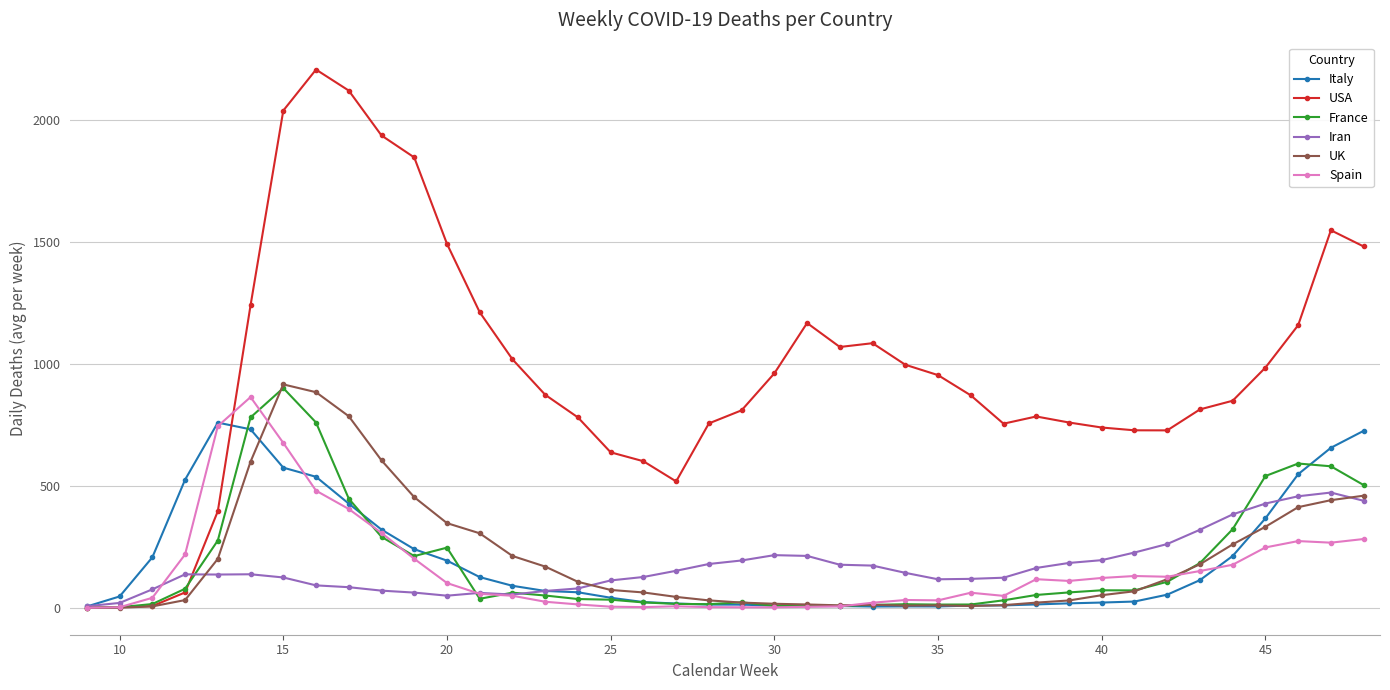

What is the value of the Iran point at the 34th from the left?

261.6